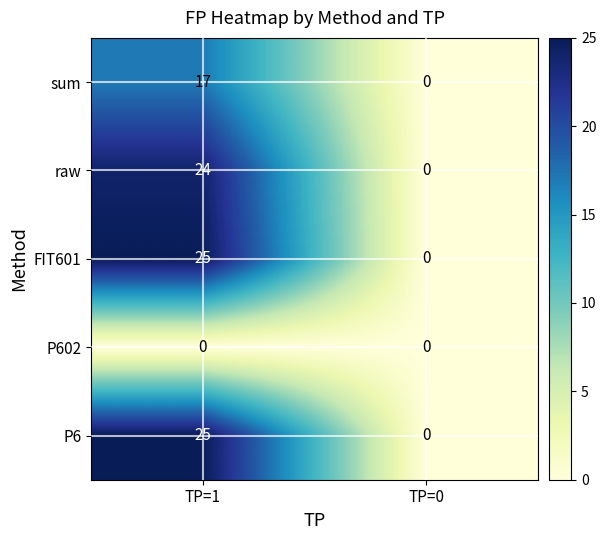

What is the difference between the highest and lowest values at TP=1?

25